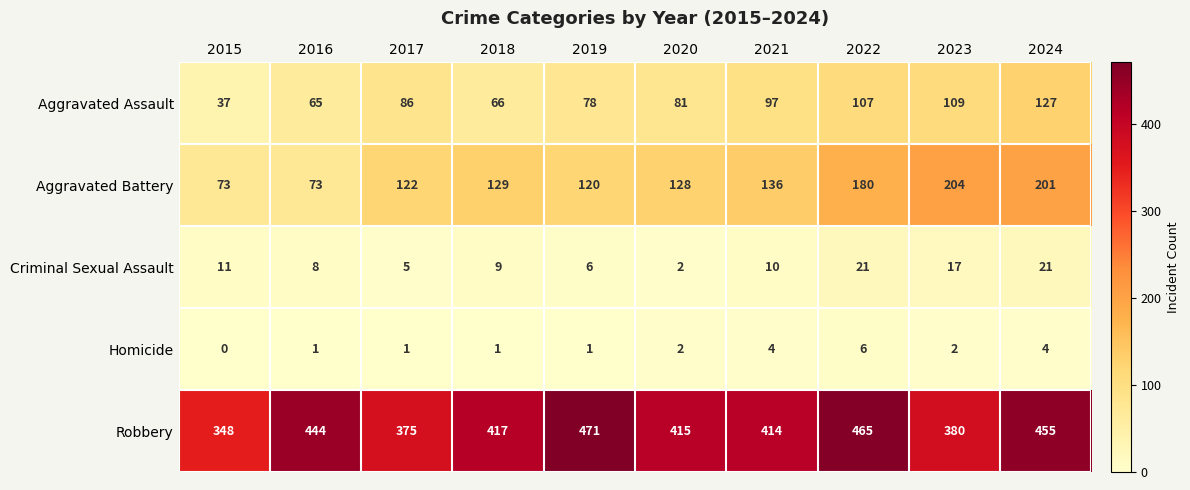

Count the number of categories in the chart.

10